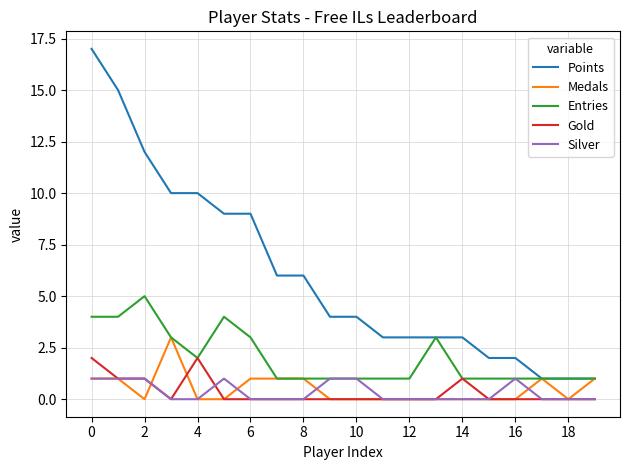

True or false: Gold and Points intersect in this chart.

False